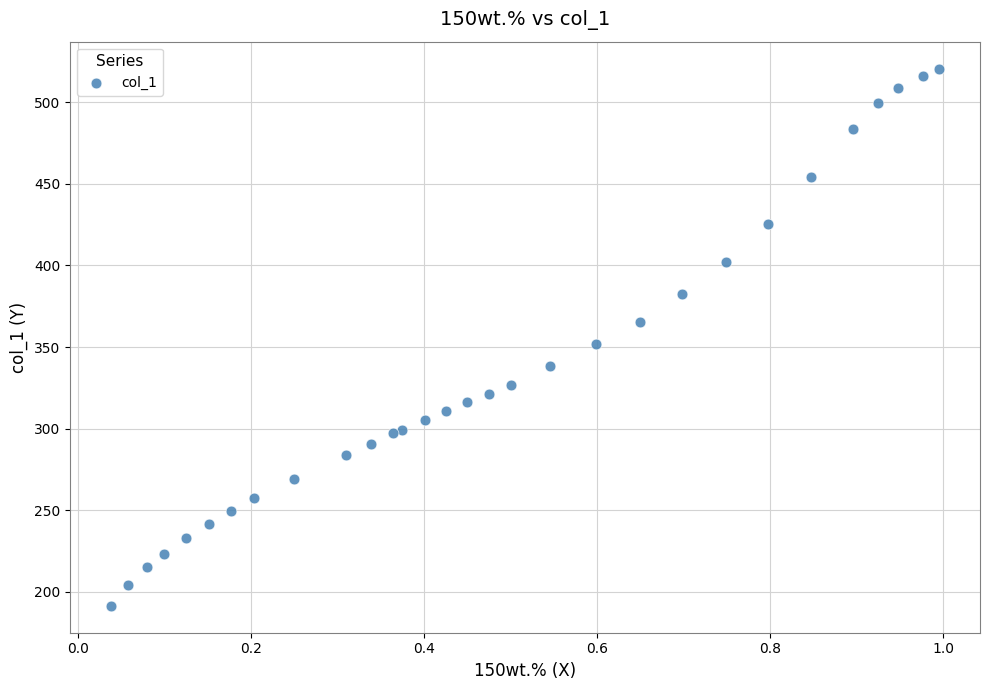

What Y value in the scatter plot is closest to 356?

351.8